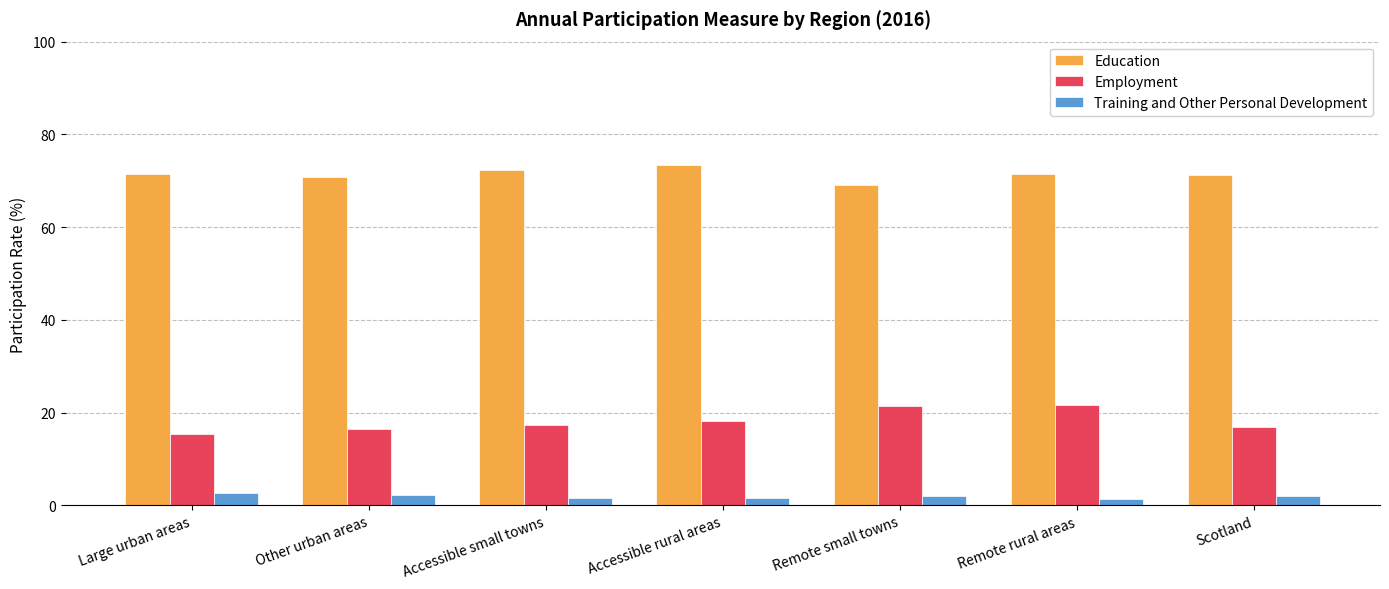

Between Other urban areas and Accessible rural areas, which series saw the biggest shift?

Education